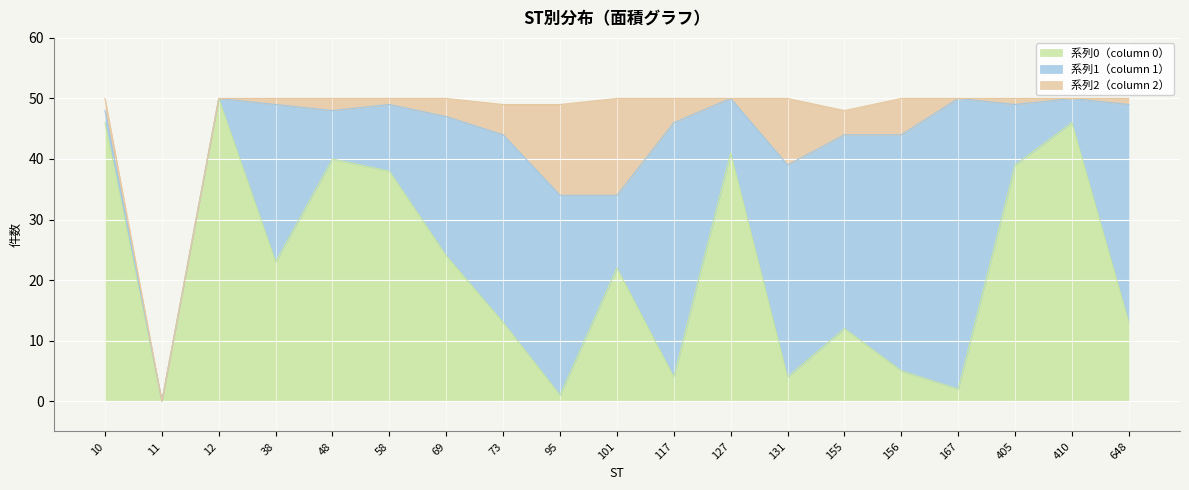

What is the value of the 0 point at the 16th from the left?

2